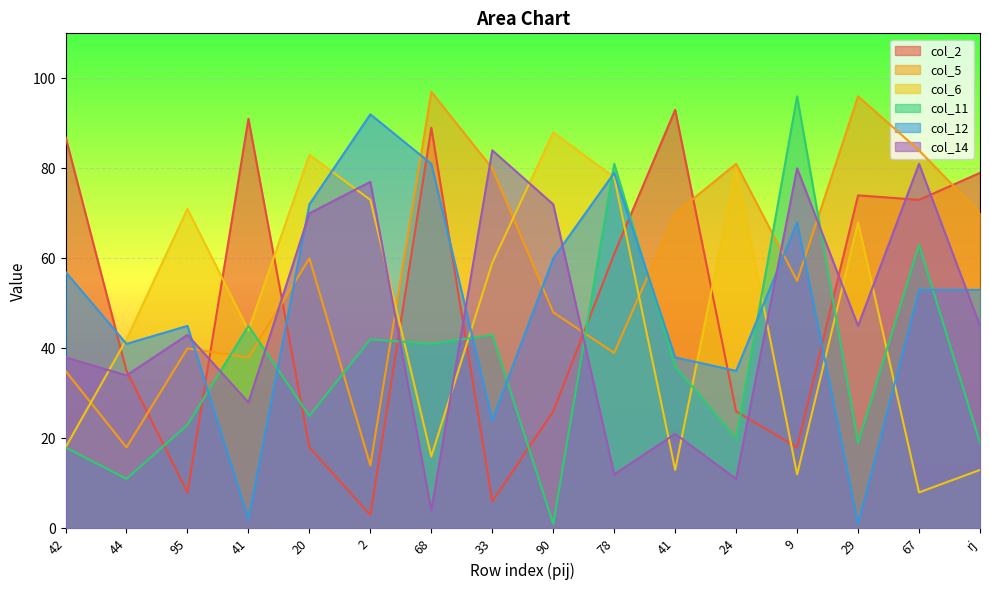

At which category does the chart reach its peak across all series?

68